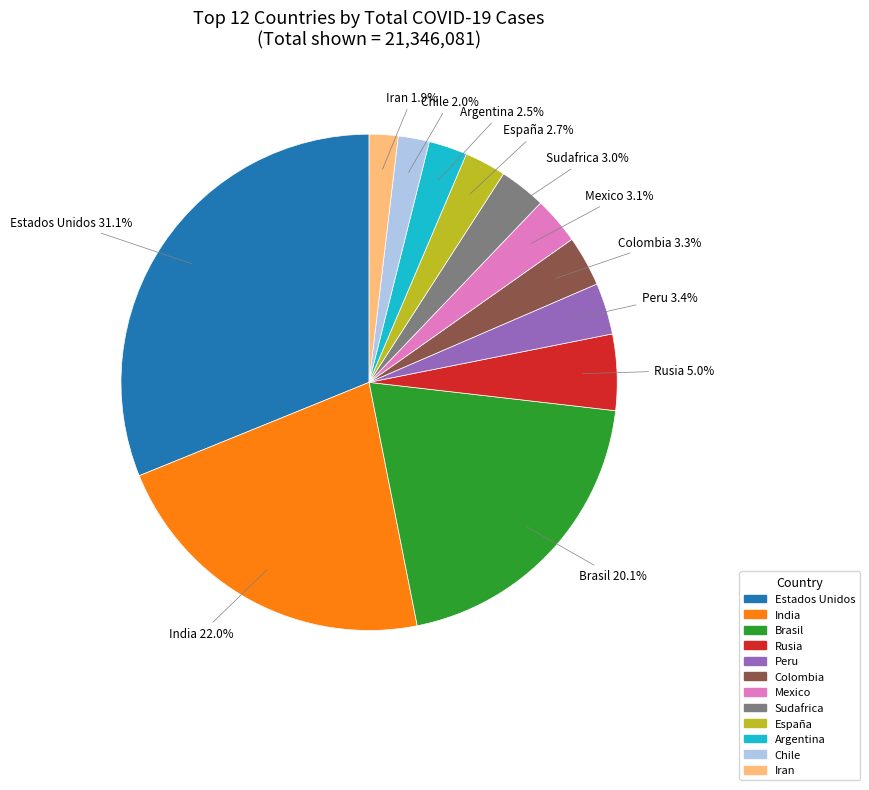

Which category has the biggest portion of the pie?

Estados Unidos